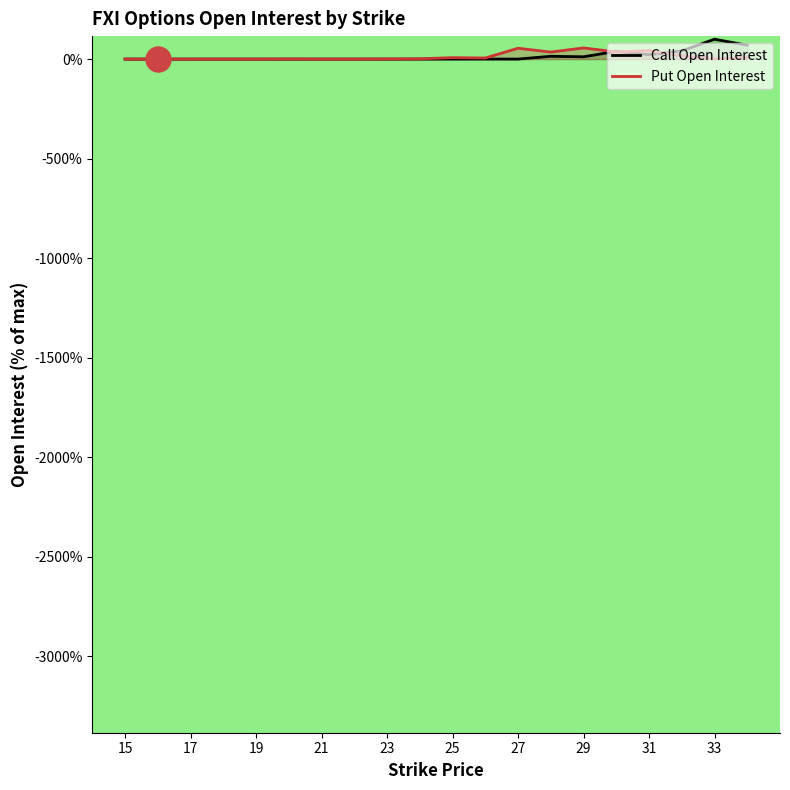

Is the value of Put Open Interest at 19 greater than the value of Call Open Interest at 16?

Yes